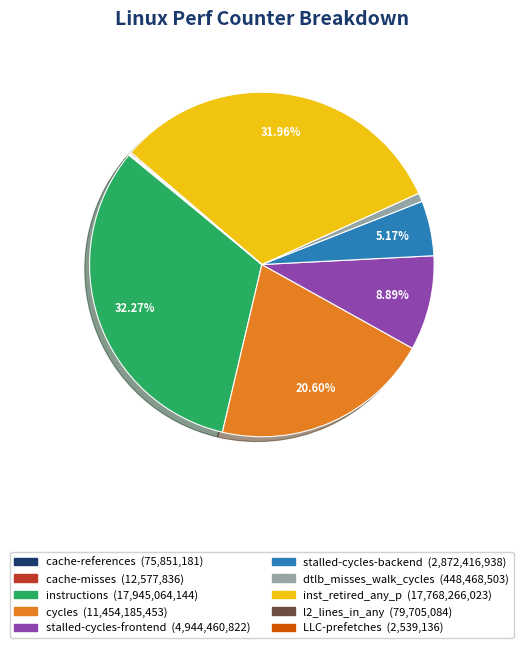

Does any single category account for the majority?

No